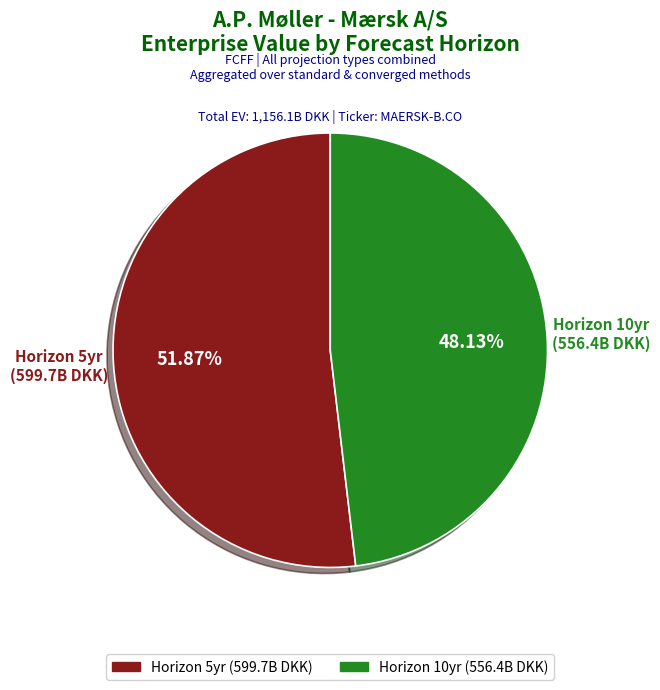

Does any single category account for the majority?

Yes